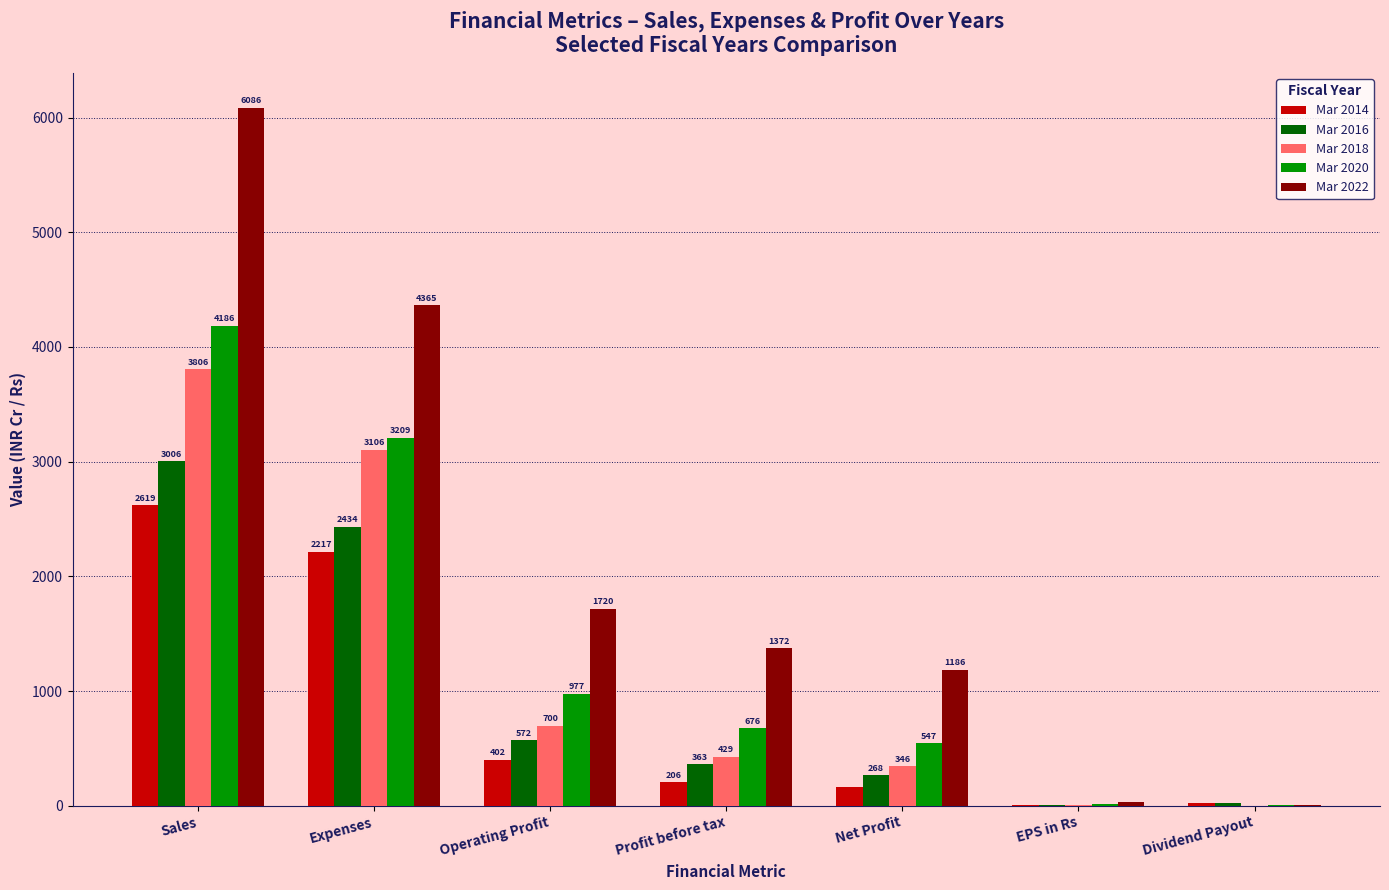

What is the total value across all series at Expenses?

15331.0